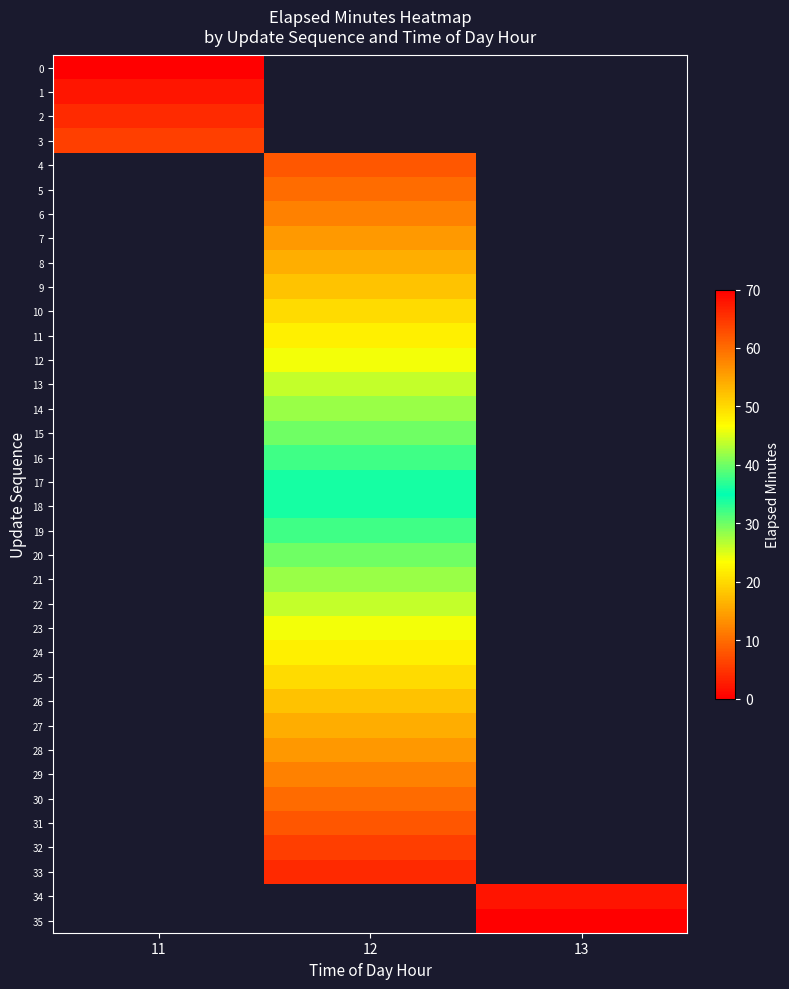

List the labels in order of 32 value, smallest first.

11, 12, 13